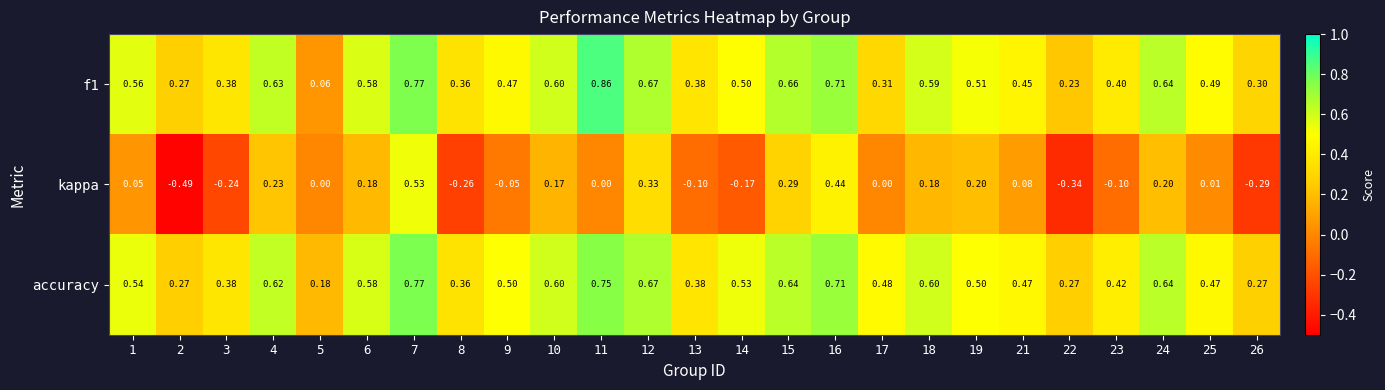

Between 16 and 17, which series saw the biggest shift?

kappa